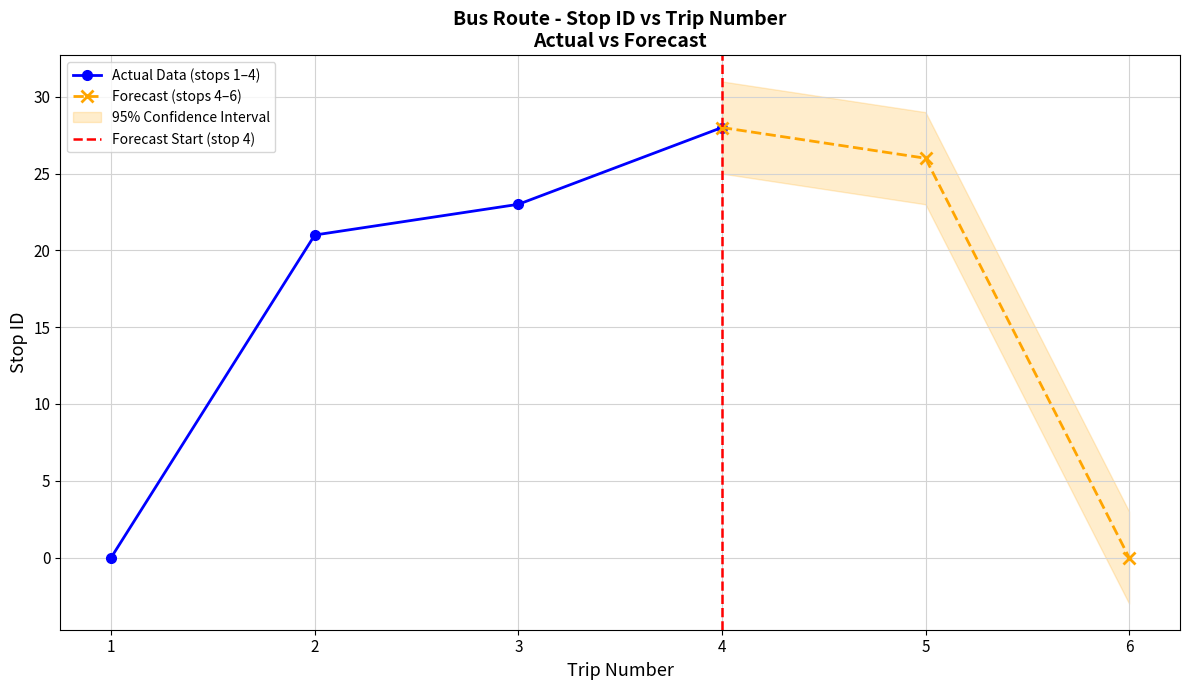

What is the sum of all values?

98